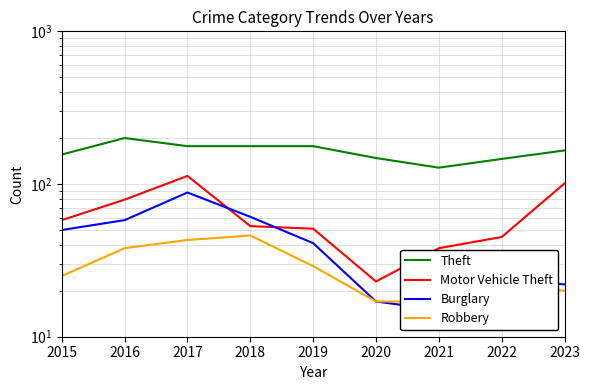

Reading left to right, what are all the values shown in this chart?

Theft: 156	200	177	177	177	148	128	146	166
Motor Vehicle Theft: 58	79	113	53	51	23	38	45	101
Burglary: 50	58	88	61	41	17	15	24	22
Robbery: 25	38	43	46	29	17	17	23	20